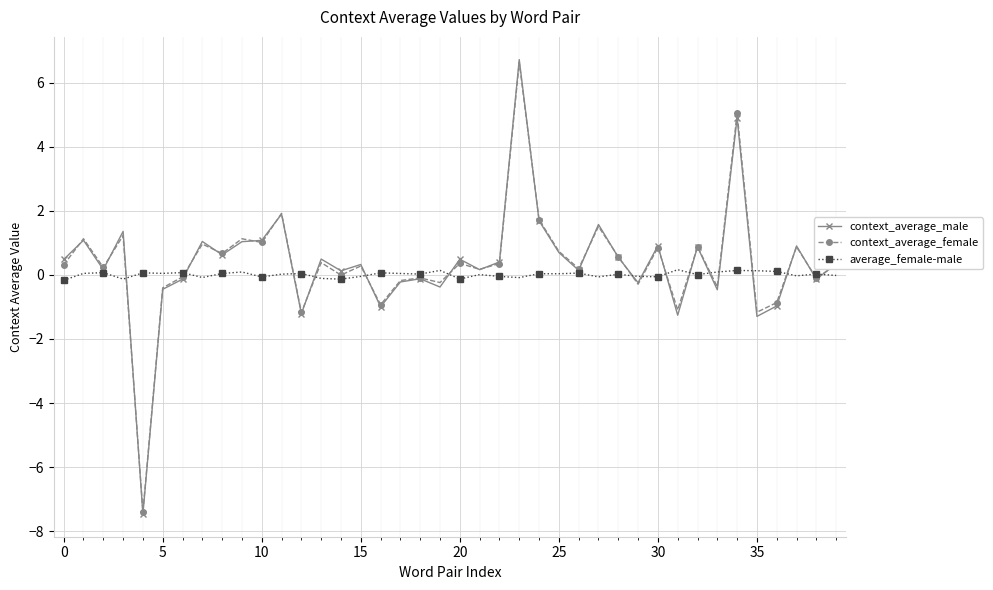

What is the maximum value shown in the chart?

6.7